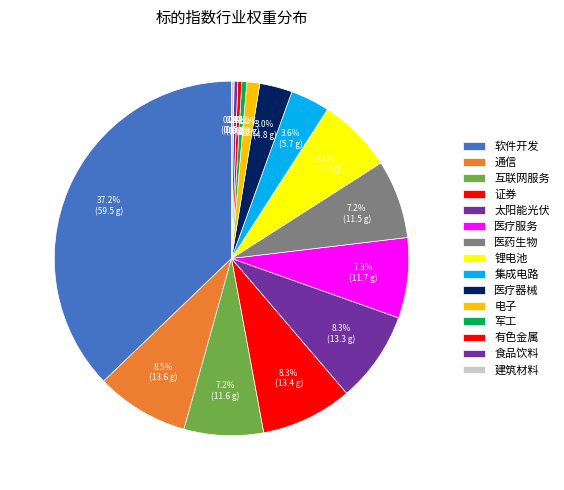

Which slice is the largest?

软件开发